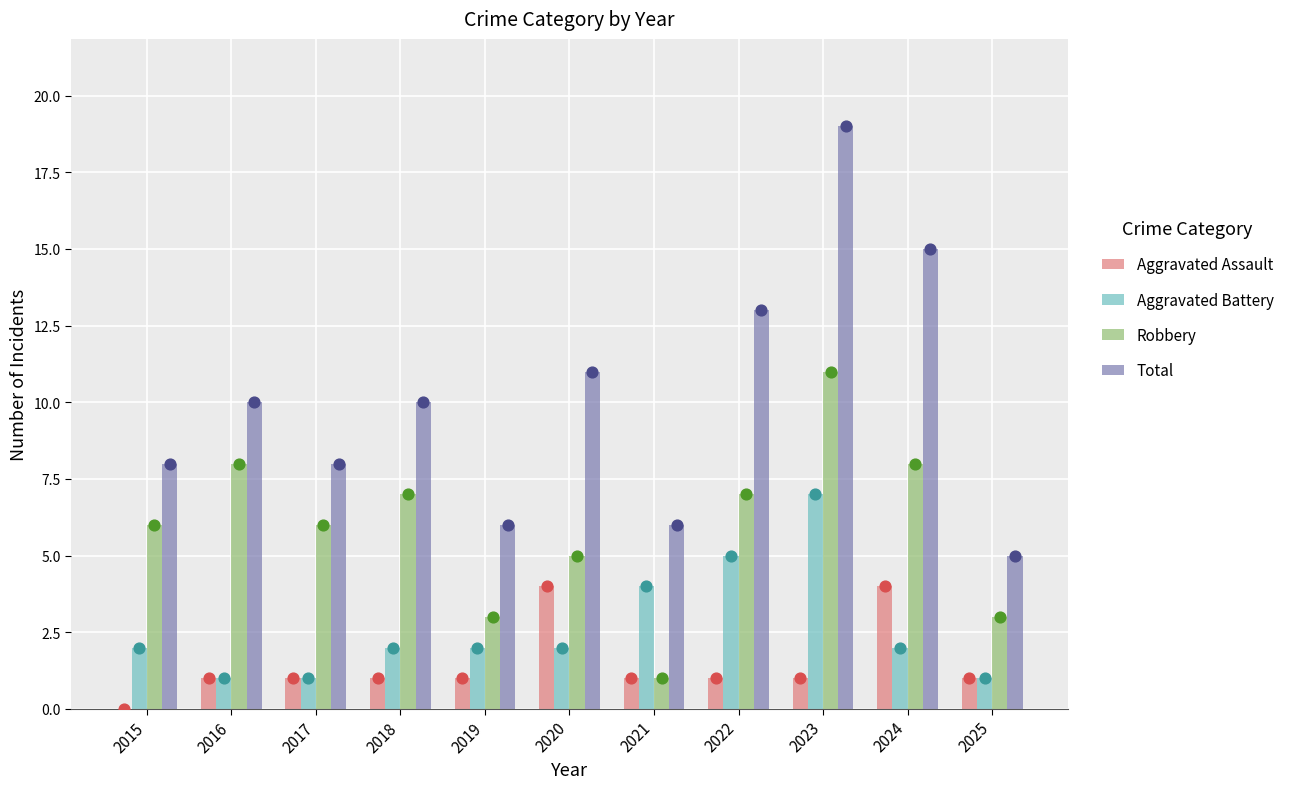

At which category is the sum across all series the highest?

2023